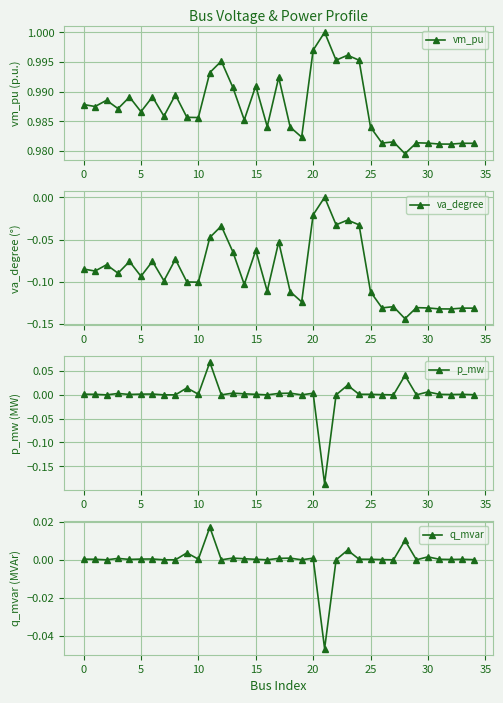

At which category is the sum across all series the highest?

11